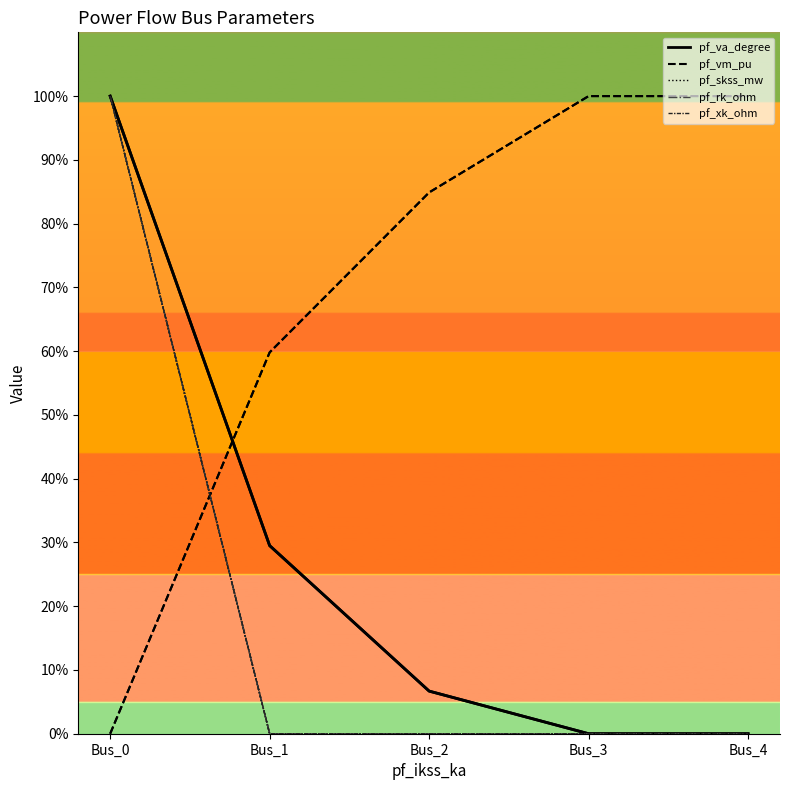

True or false: pf_xk_ohm has a value of 173.1 at Bus_0.

False